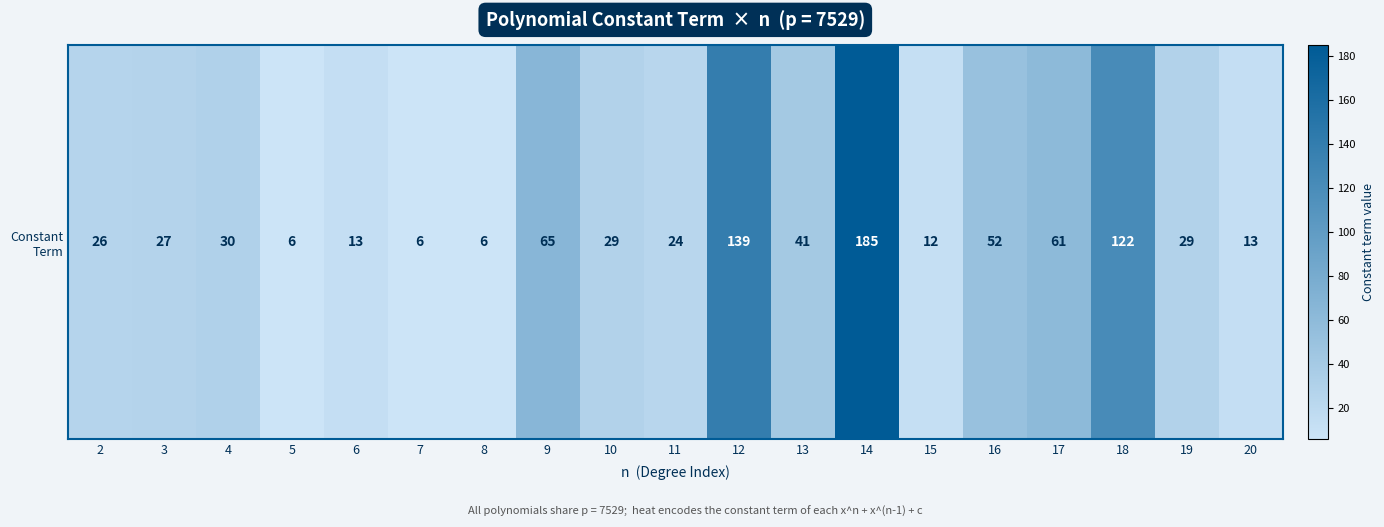

How many data points are less than 29?

9